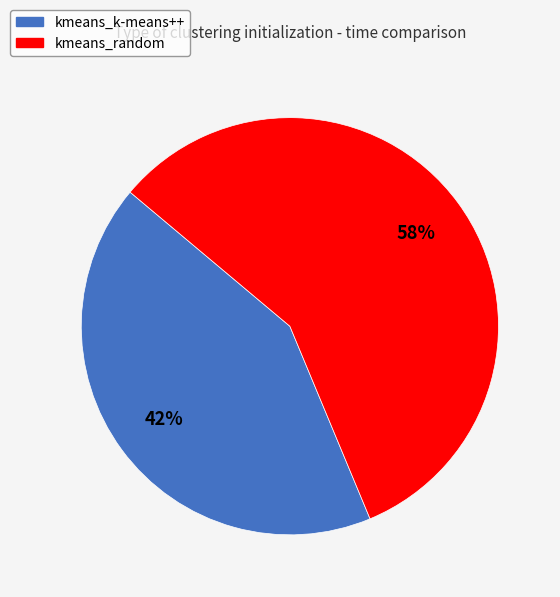

To the nearest percent, what is the combined percentage of kmeans_k-means++ and kmeans_random?

100%